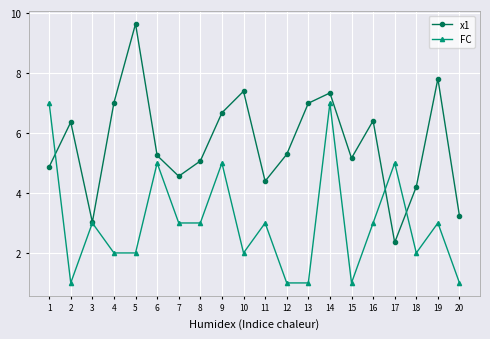

The FC series shows 8.5 at 17. True or false?

False